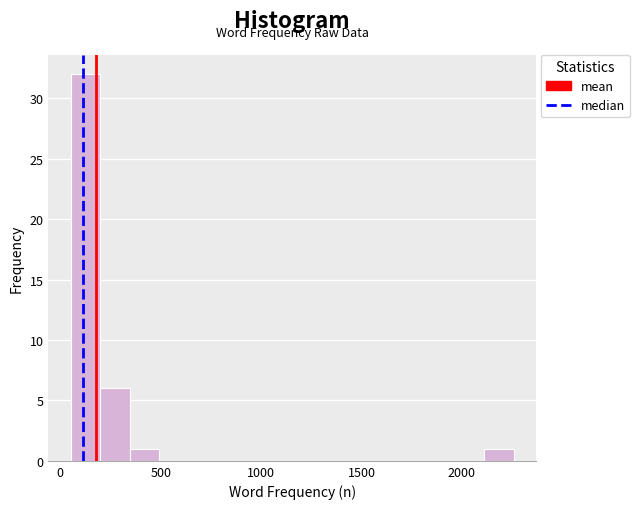

Read against the x-axis, roughly where is the centre of the tallest bar?

100